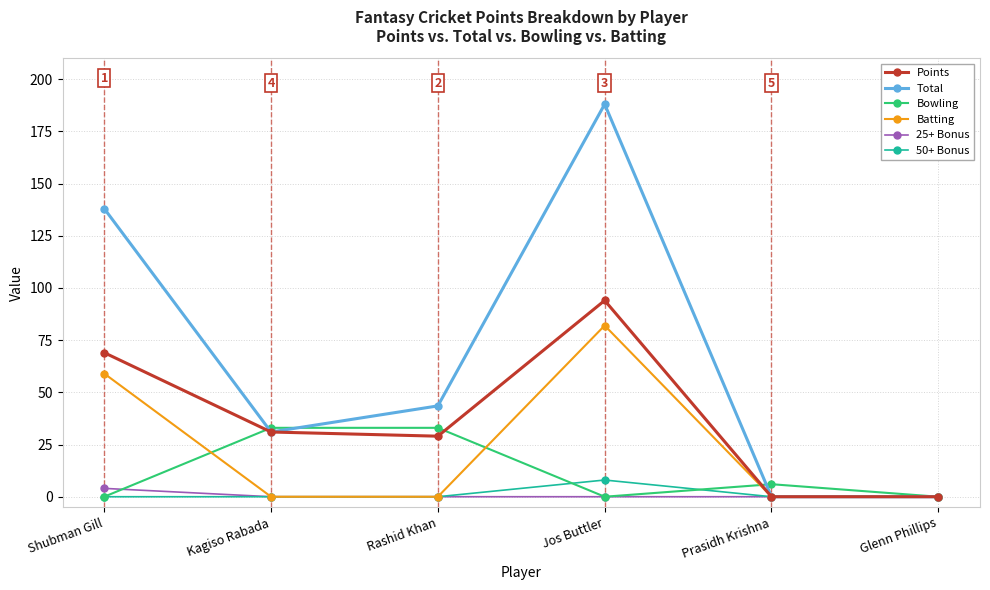

Which series has the largest total across all categories?

Total